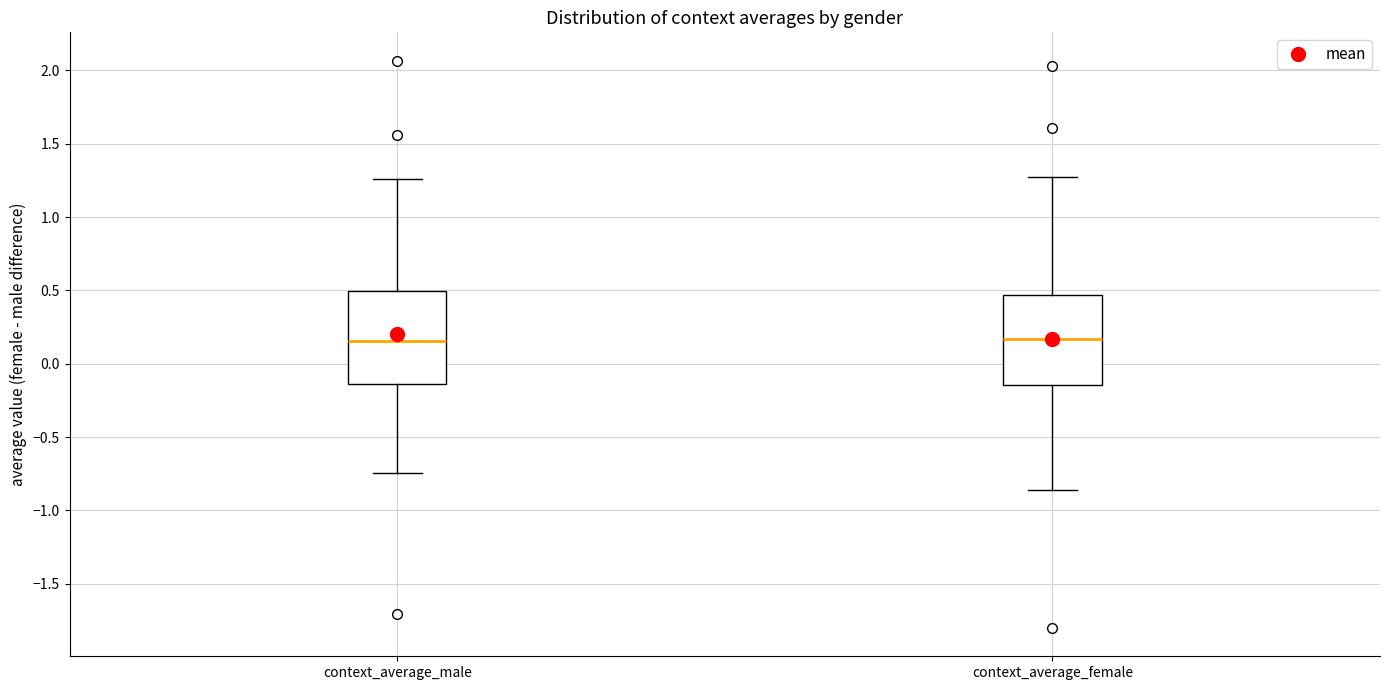

Where does the lower whisker of the box for context_average_female end on the y-axis? The values are not printed on the chart, so give them approximately, as read against the axis.

-0.85